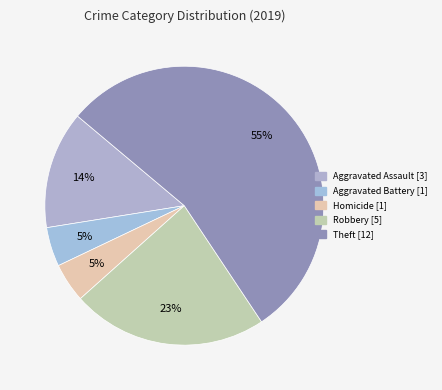

How many segments does this pie chart have?

5